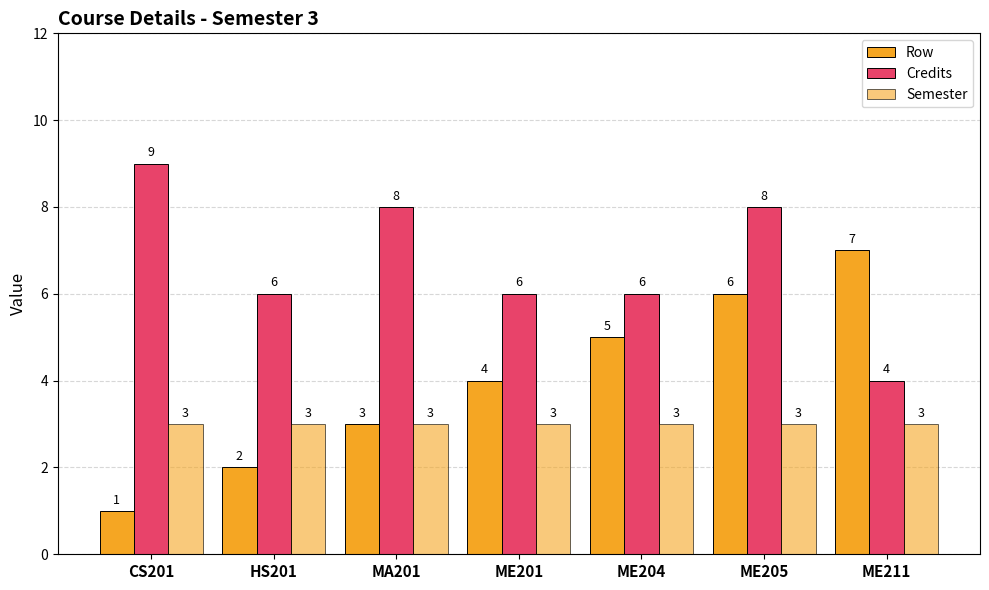

Where is Credits nearest to the value 6?

HS201